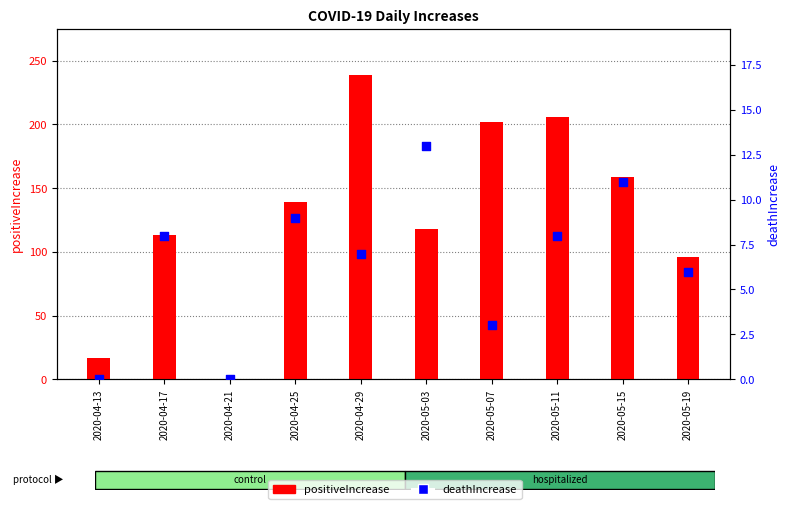

Is the value of deathIncrease at 2020-04-29 greater than the value of positiveIncrease at 2020-04-21?

Yes